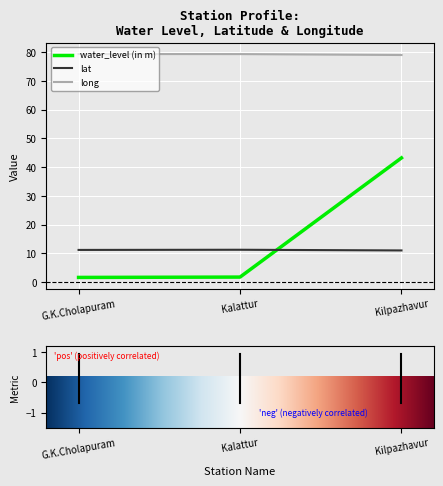

Which series changed the most between G.K.Cholapuram and Kilpazhavur?

water_level (in m)